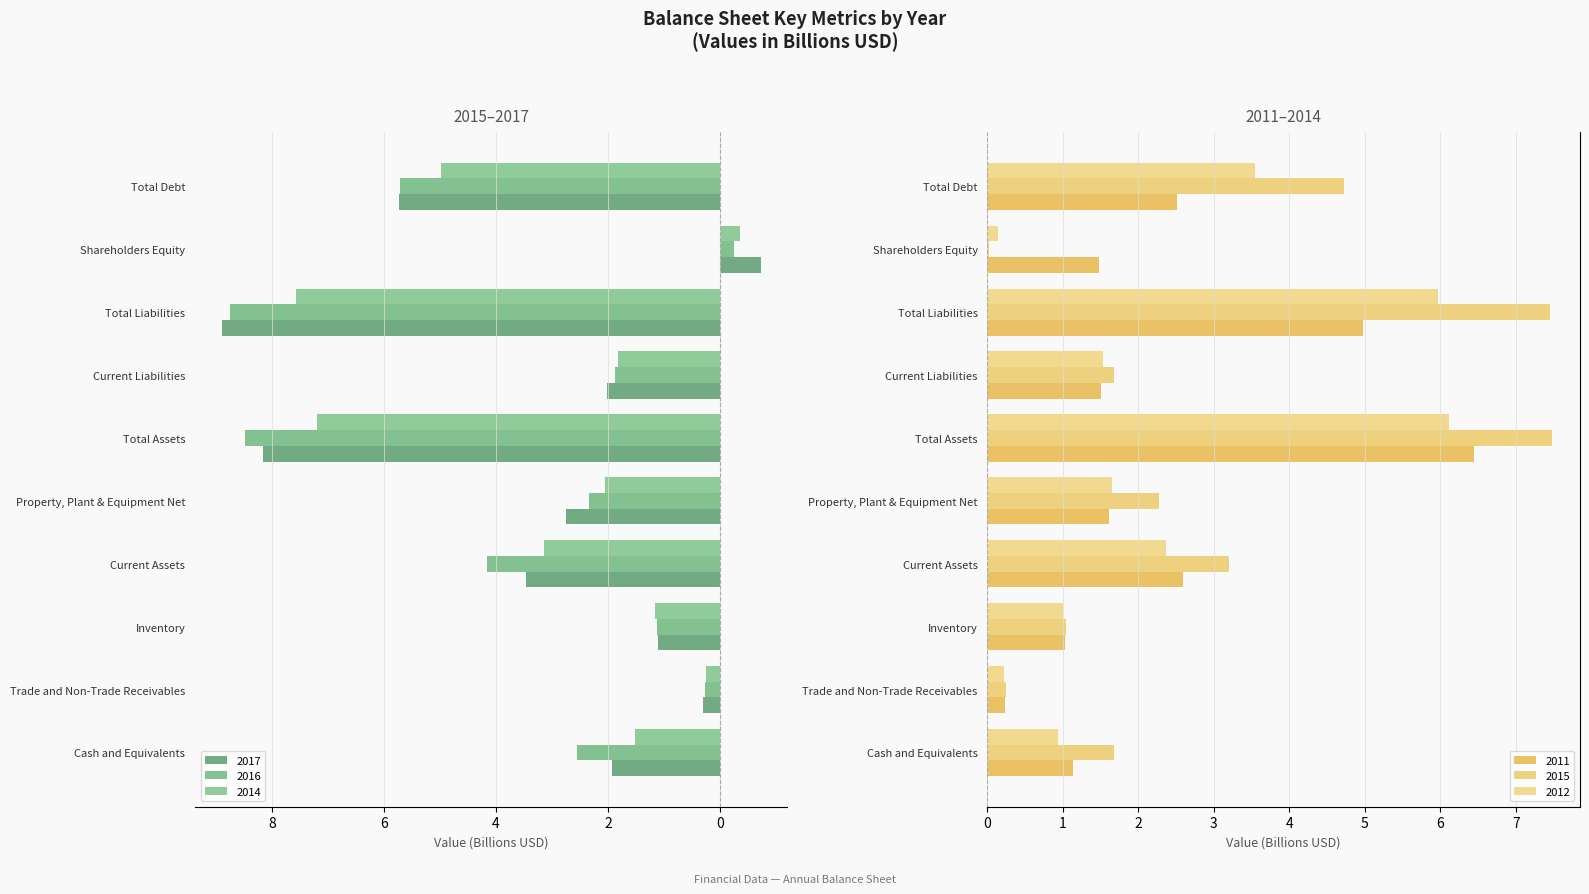

The value of 2016 at Cash and Equivalents is 4.0. True or false?

False